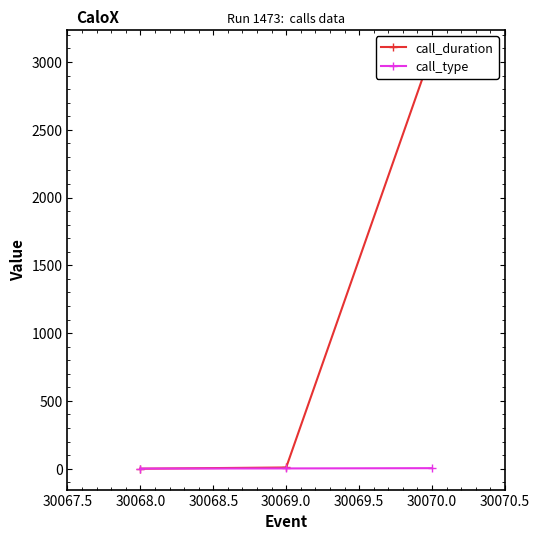

The call_type series shows 4 at 30070.0. True or false?

True